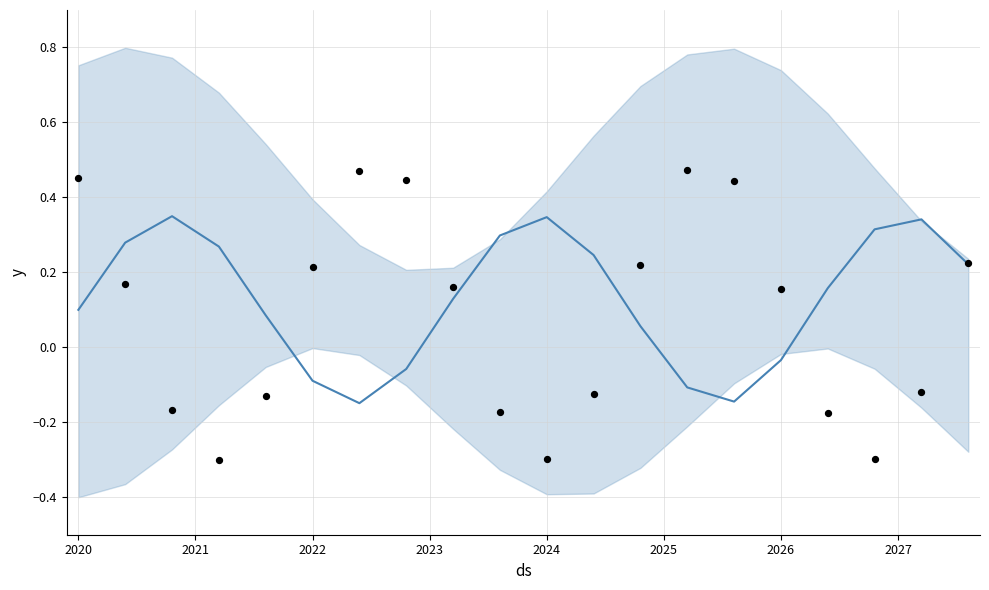

Which series reaches the minimum Y coordinate?

observations